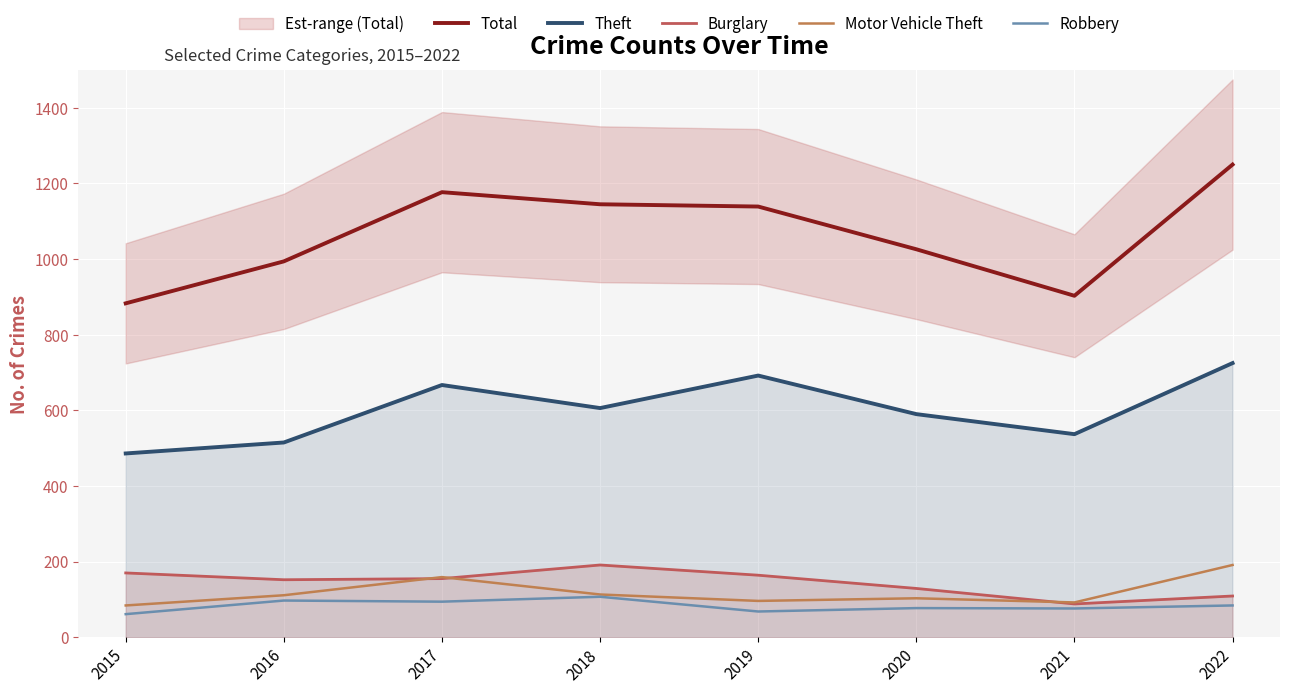

Where is the first local minimum for Burglary?

2016